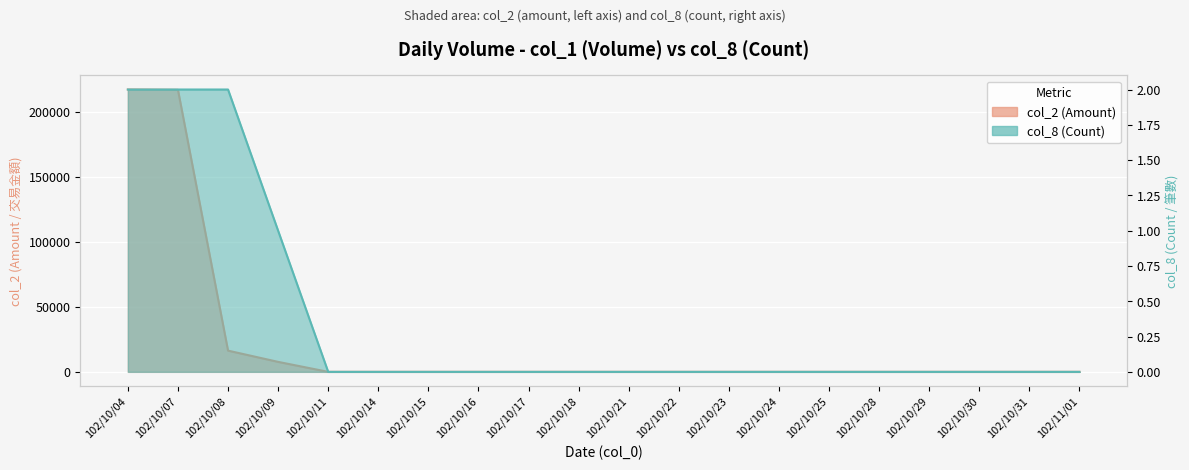

Reading left to right, list all the values displayed in this chart.

102/10/04=217260	102/10/07=217020	102/10/08=16330	102/10/09=7680	102/10/11=0	102/10/14=0	102/10/15=0	102/10/16=0	102/10/17=0	102/10/18=0	102/10/21=0	102/10/22=0	102/10/23=0	102/10/24=0	102/10/25=0	102/10/28=0	102/10/29=0	102/10/30=0	102/10/31=0	102/11/01=0